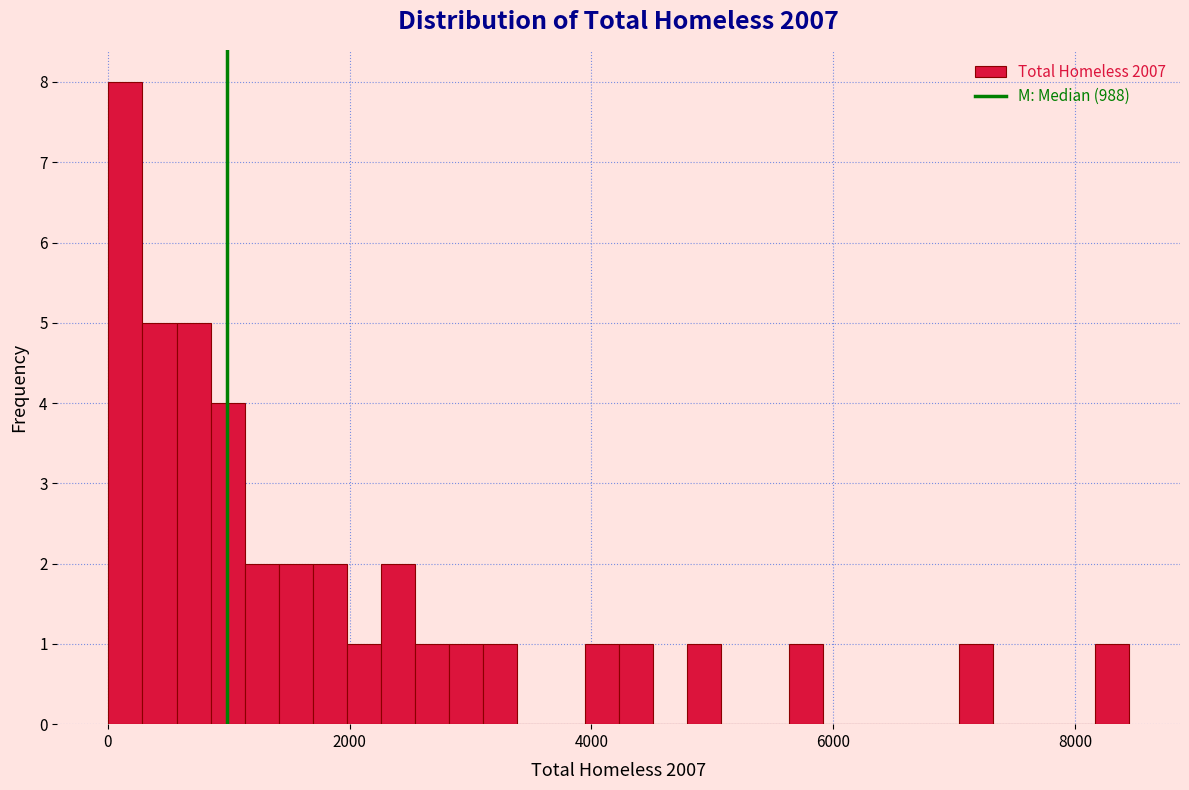

Around what value on the x-axis is the tallest bar? Give the approximate position of its centre, as read against the axis.

200